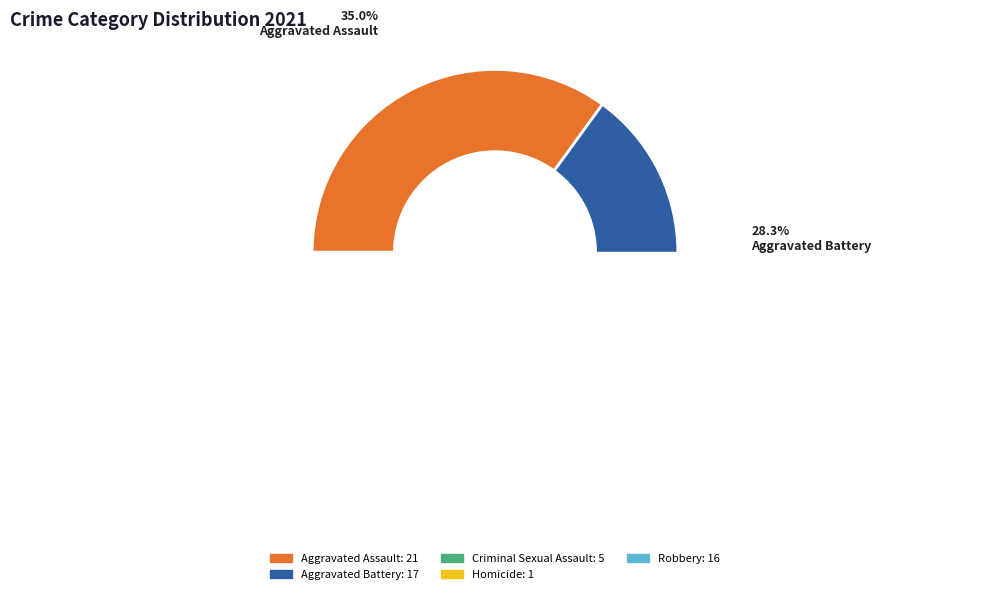

How many segments does this pie chart have?

5